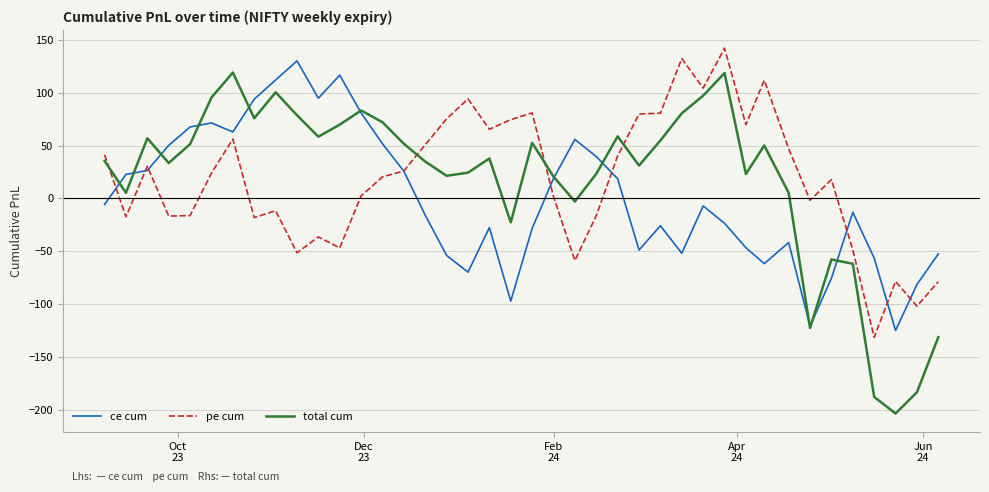

How many lines are shown in the chart?

3